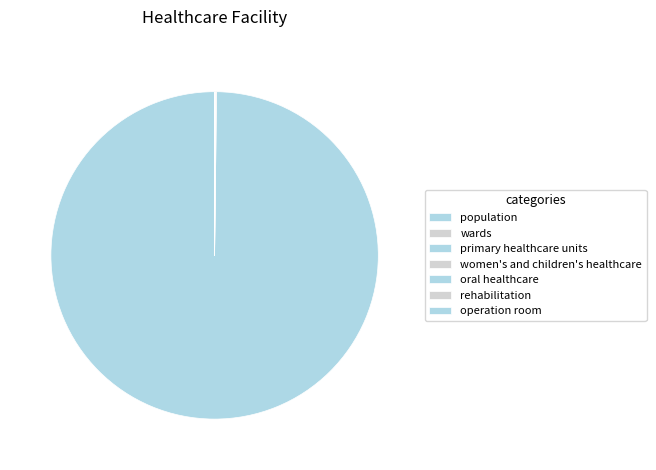

True or false: oral healthcare accounts for 10% of the total.

False